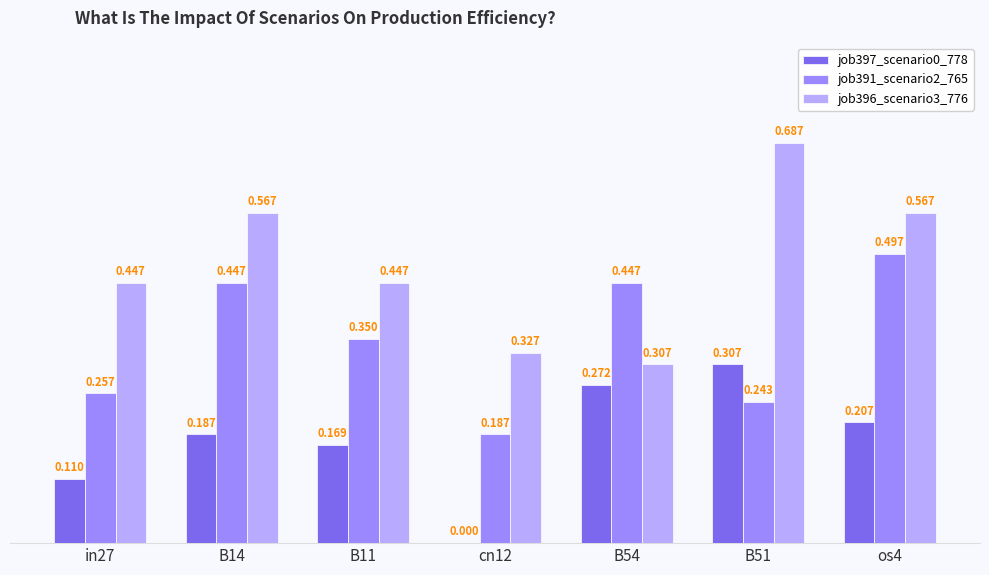

Is the value of job397_scenario0_778 at B54 greater than the value of job391_scenario2_765 at B54?

No